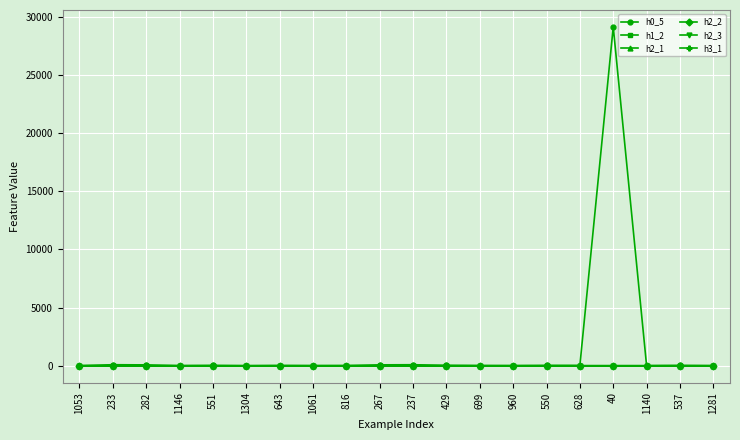

How many distinct data groups are displayed?

6